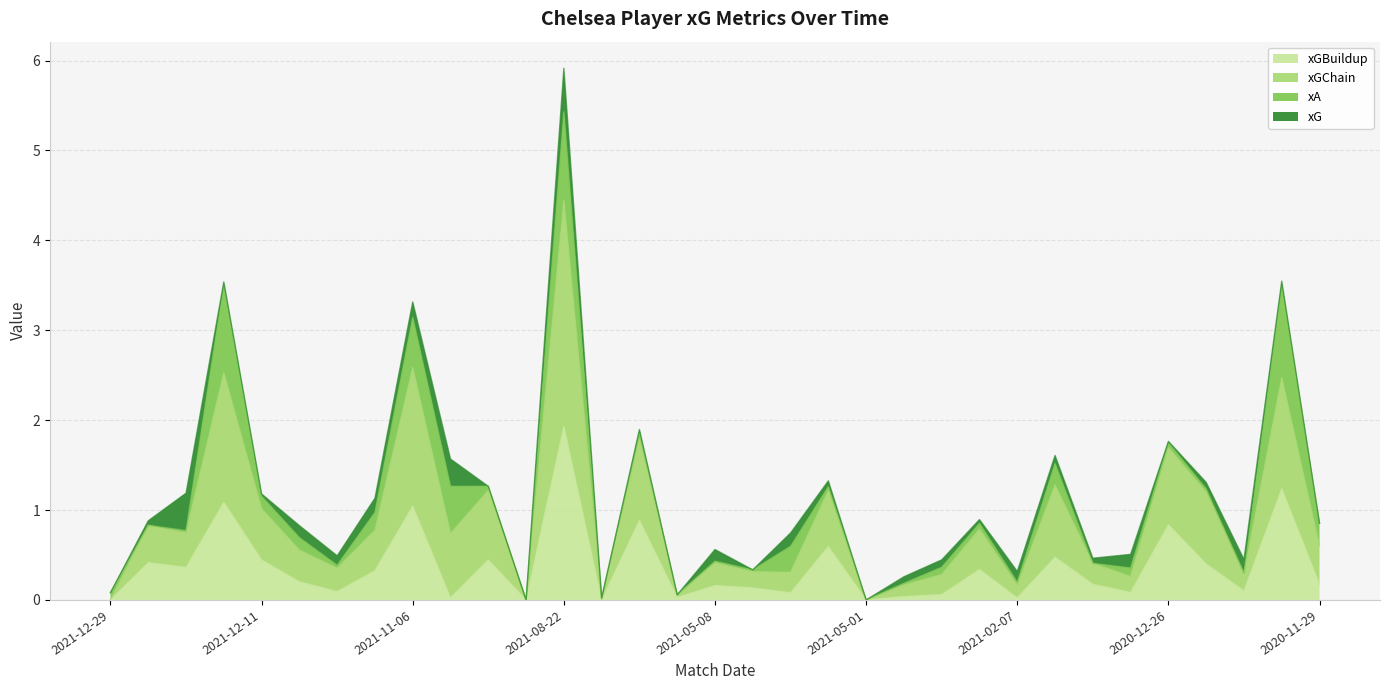

How many interior local valleys does the xGBuildup series have?

11